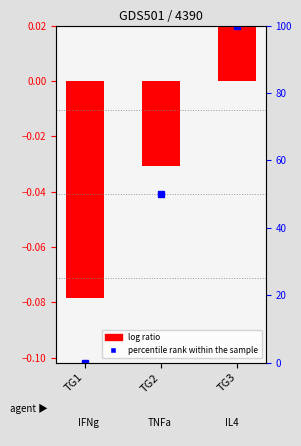

How many values are above zero?

1